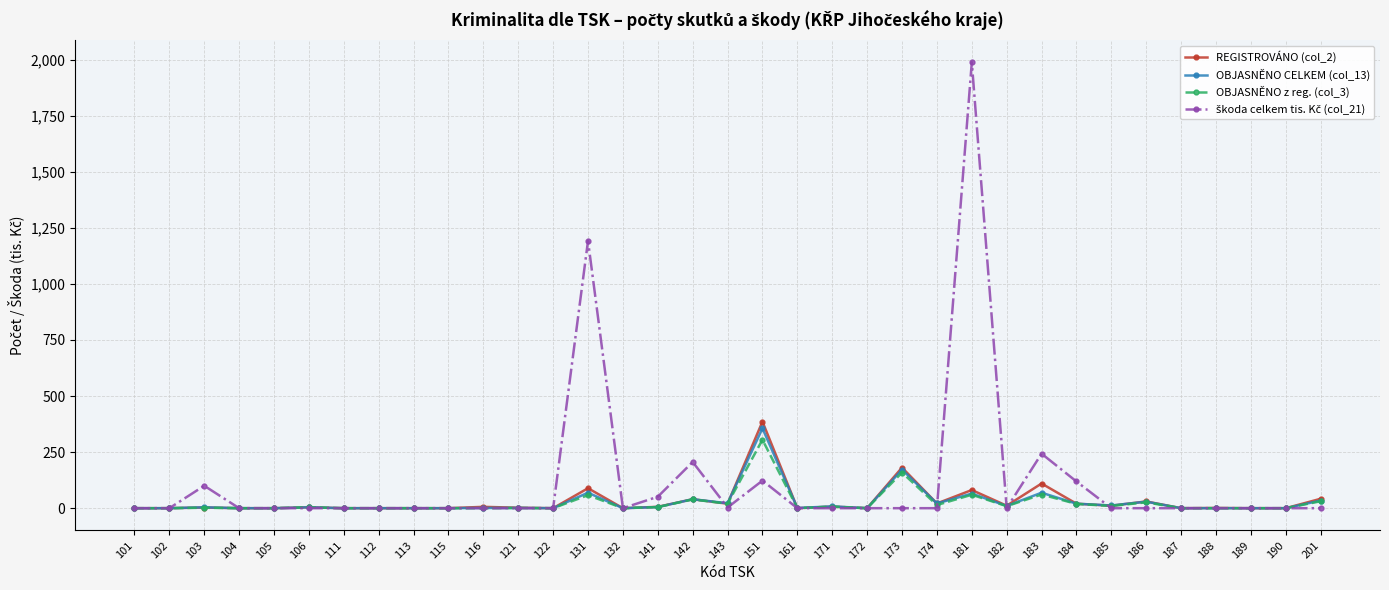

True or false: REGISTROVÁNO (col_2) has more than 1 points higher than both neighbors.

True